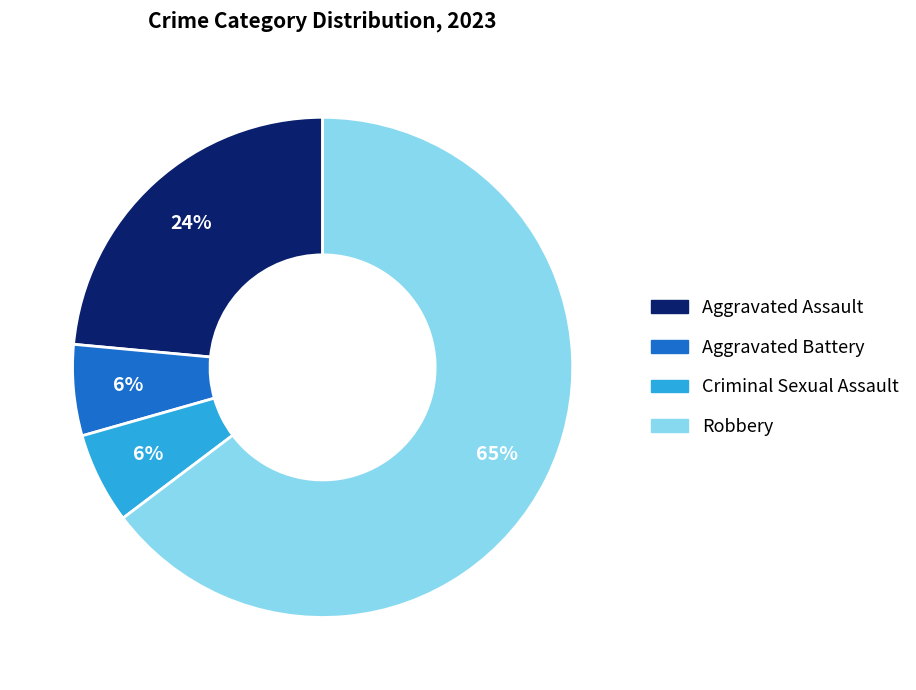

Is it true that Robbery is 65% of the pie?

True